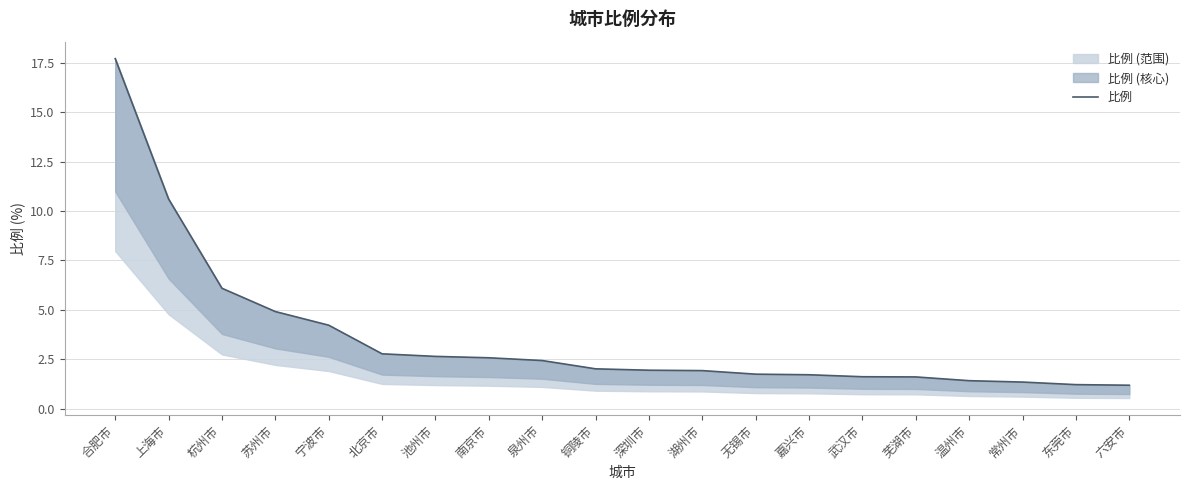

What position from the right is 武汉市?

6